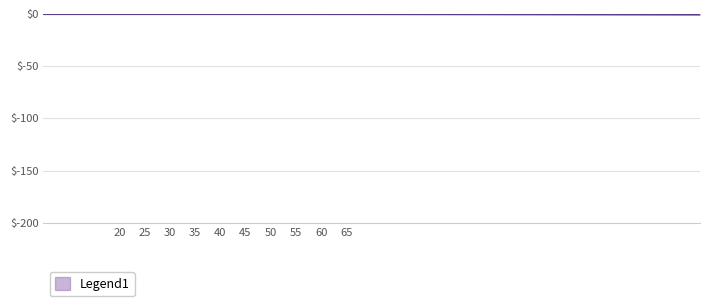

How many lines are shown in the chart?

1